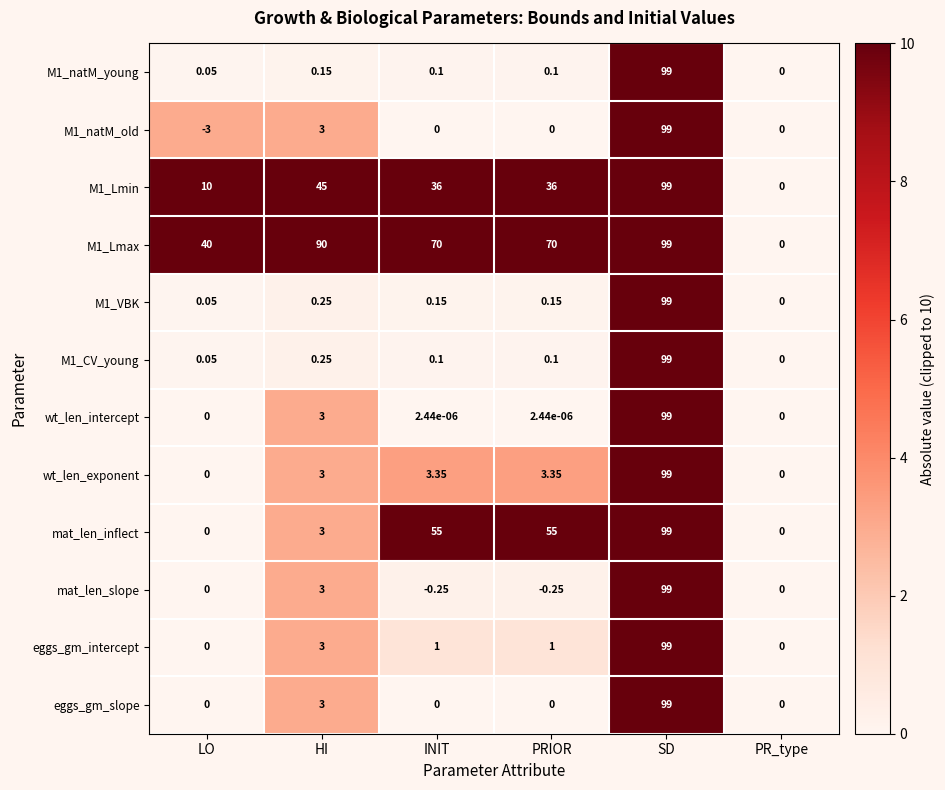

At which category is the sum across all series the highest?

SD